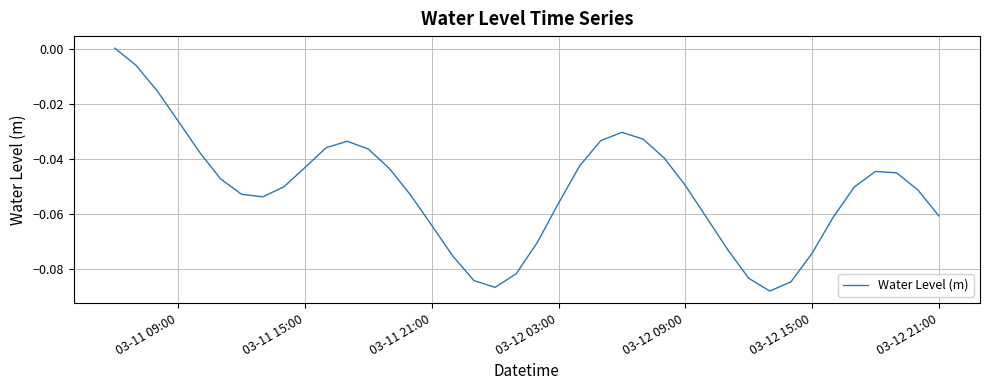

How many values exceed 0?

1